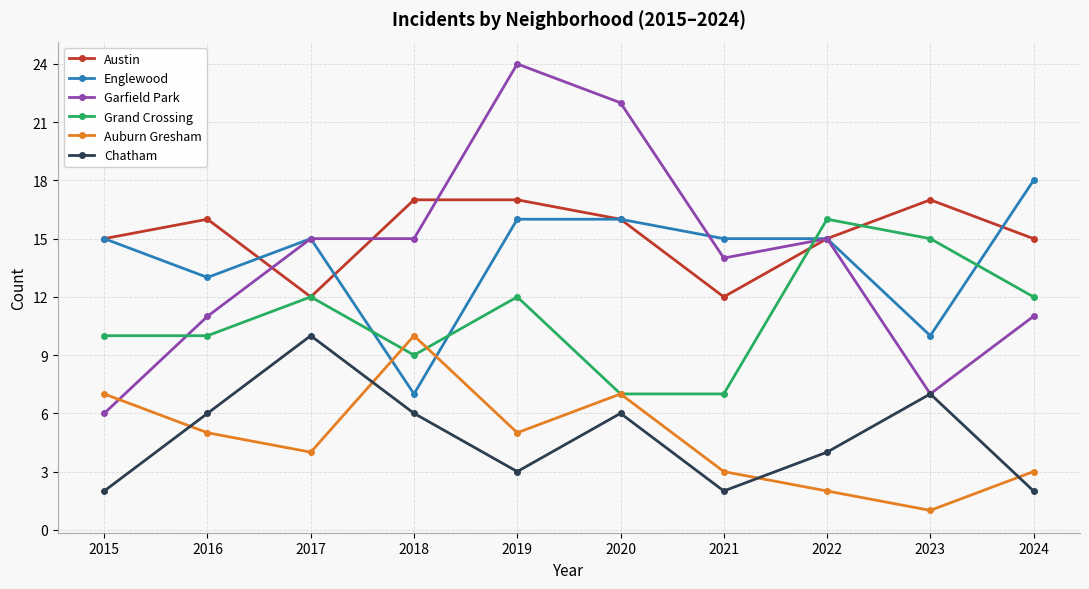

How many interior local valleys does the Chatham series have?

2